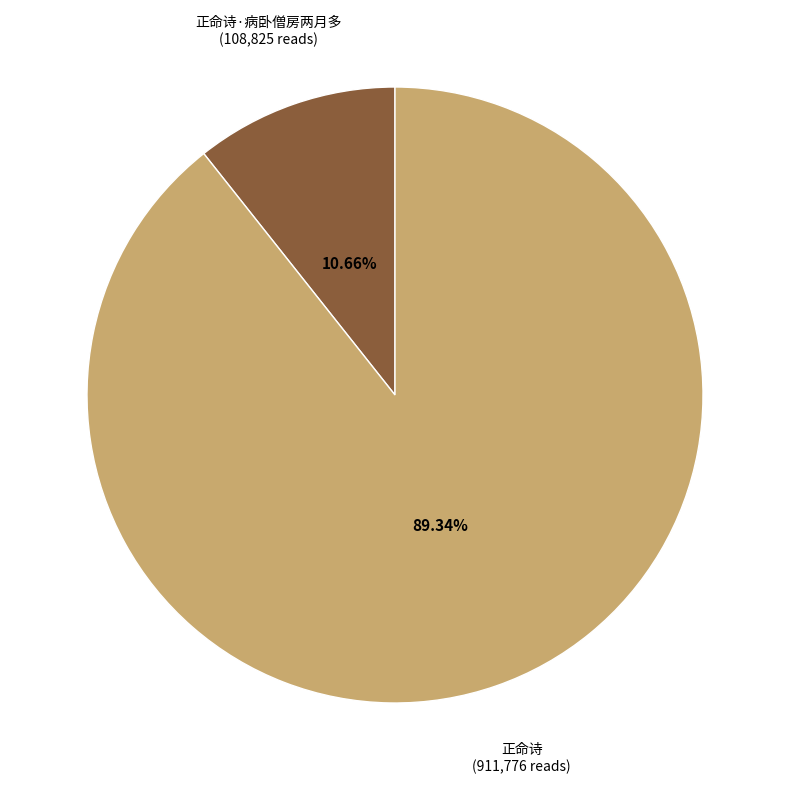

How many slices are in this pie chart?

2